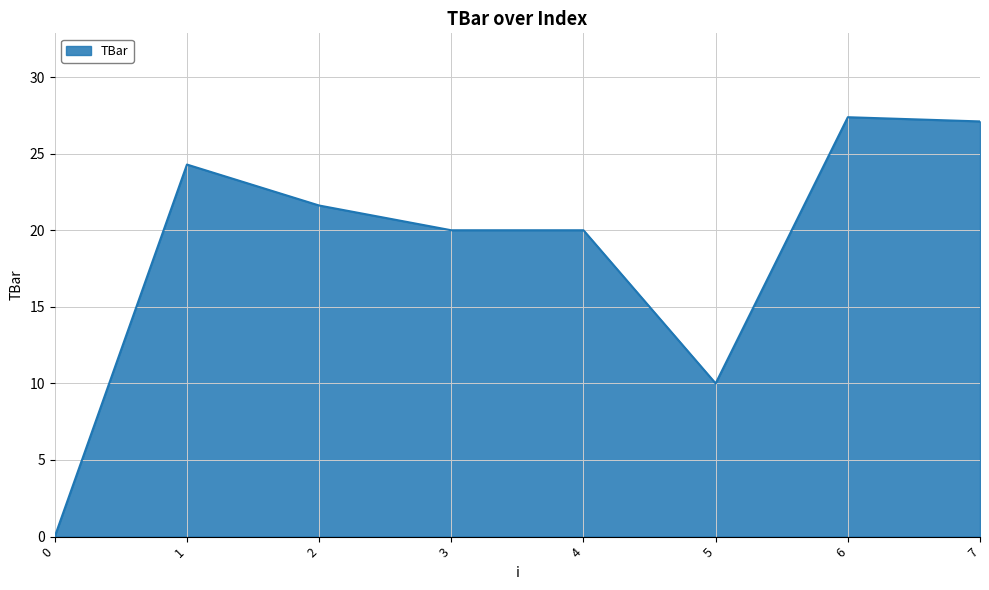

Where is the first local maximum?

1